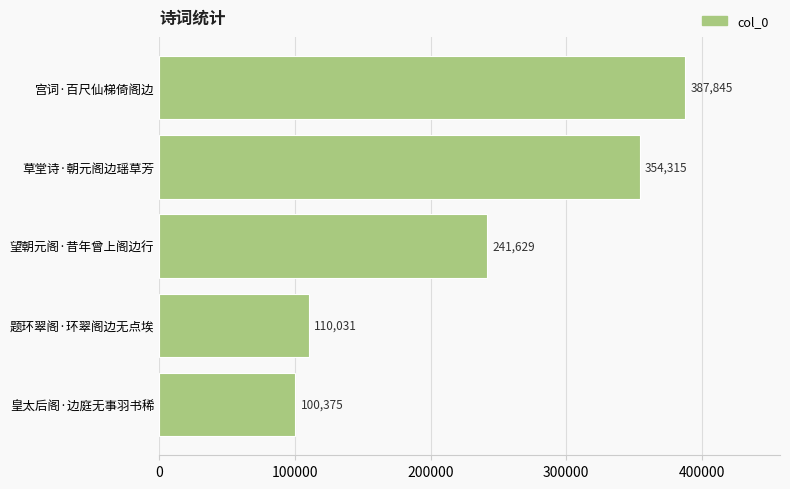

What is the difference between the maximum and minimum values?

287470